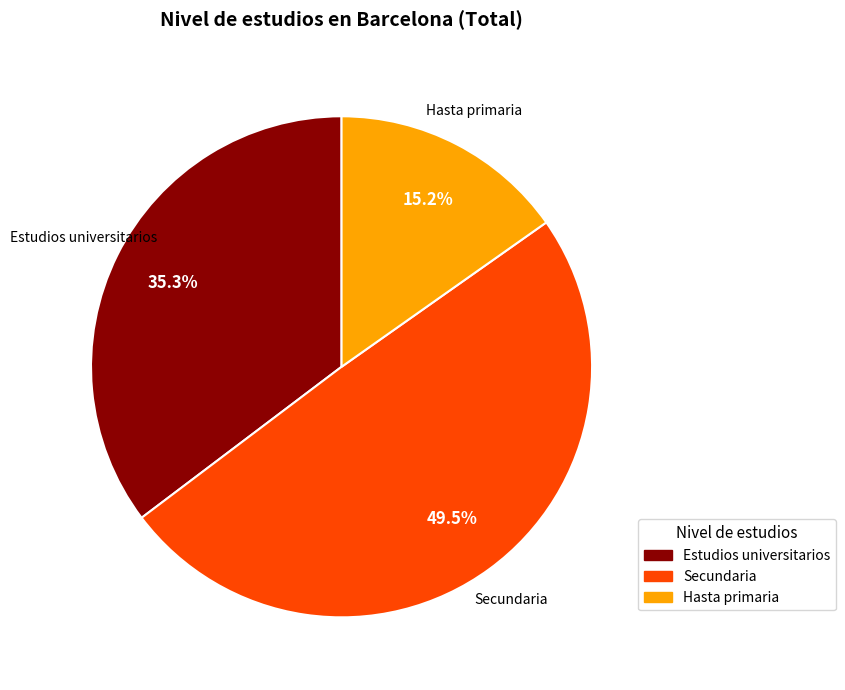

How much of the chart is everything except Estudios universitarios?

64.7%